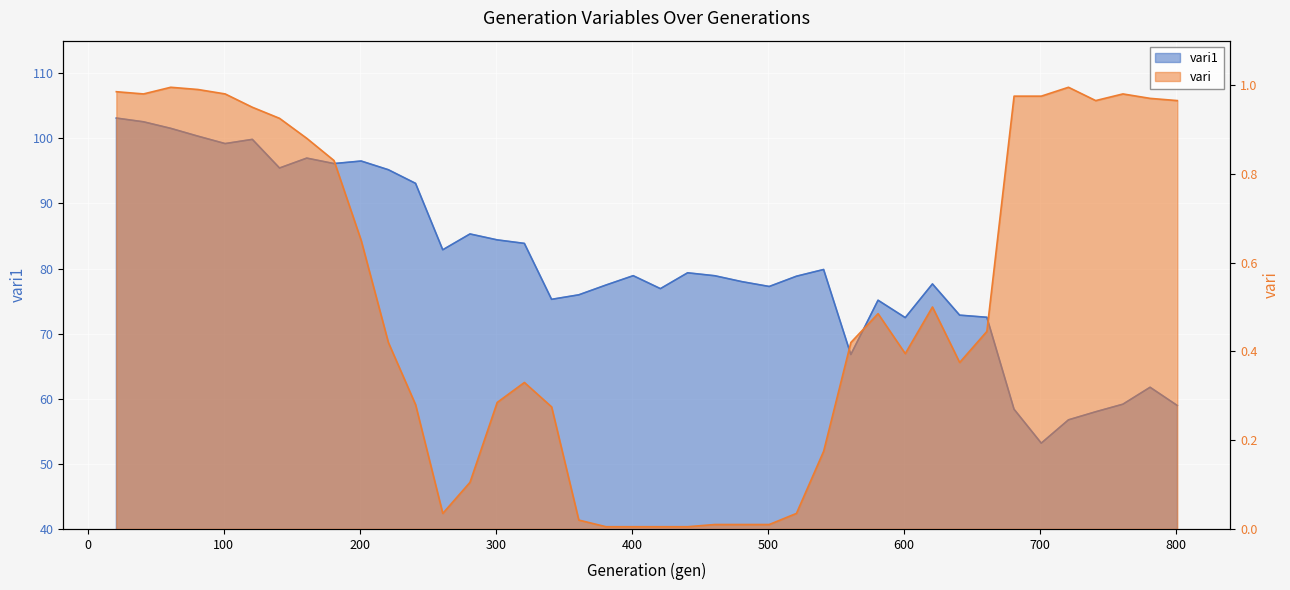

What value does the vari series have at 21?

1.0